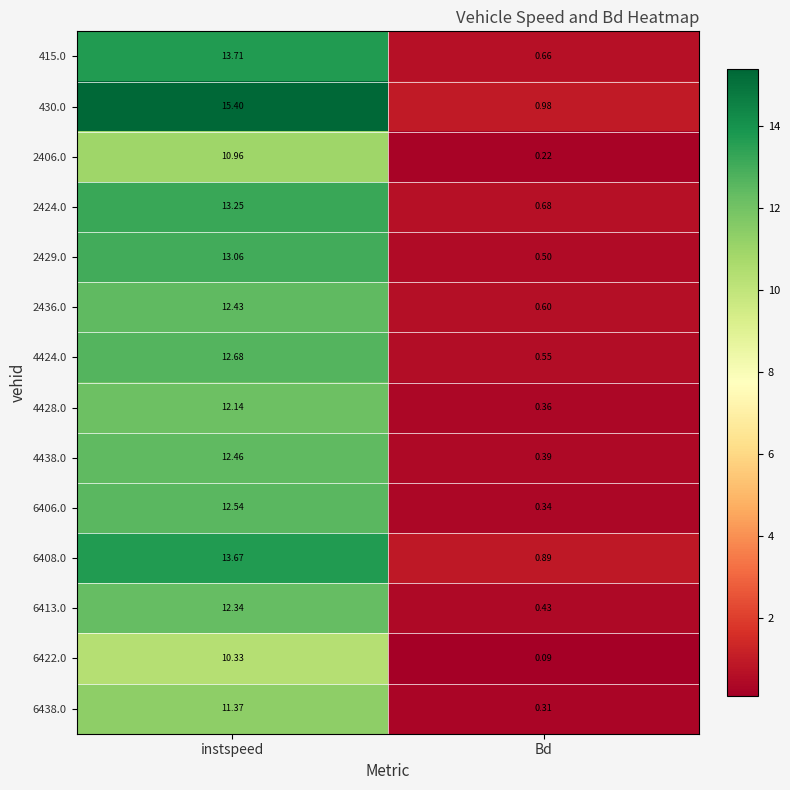

At instspeed, list the series in order from largest to smallest.

430.0, 415.0, 6408.0, 2424.0, 2429.0, 4424.0, 6406.0, 4438.0, 2436.0, 6413.0, 4428.0, 6438.0, 2406.0, 6422.0